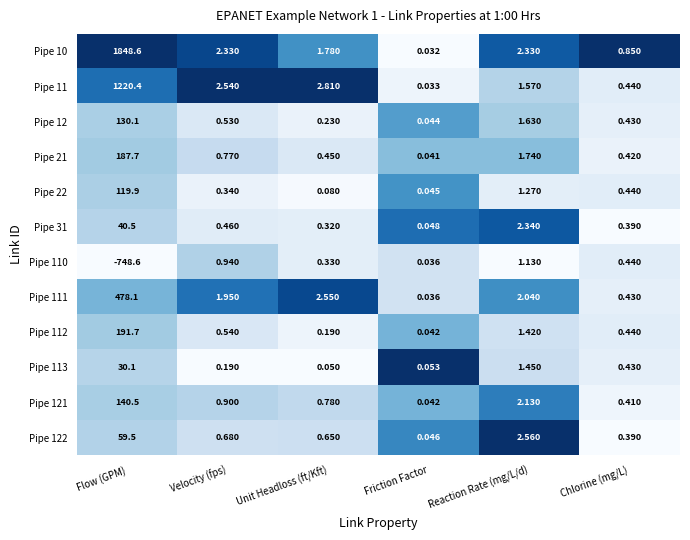

Which category has the lowest value across all series?

Flow (GPM)